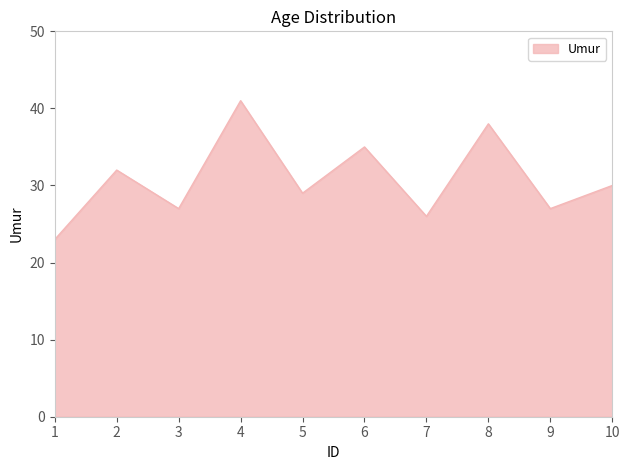

Where is the data nearest to the value 32?

2